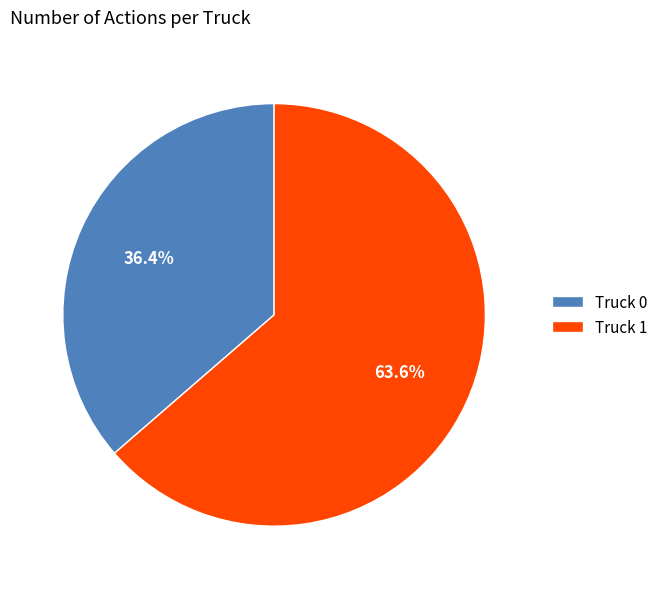

Combined, do Truck 0 and Truck 1 account for over 50%?

Yes